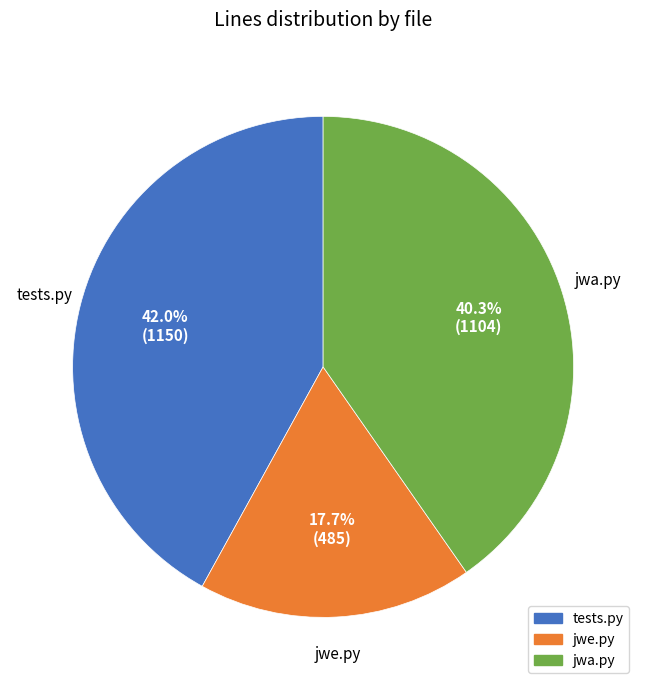

Rank the categories by value from highest to lowest.

tests.py, jwa.py, jwe.py